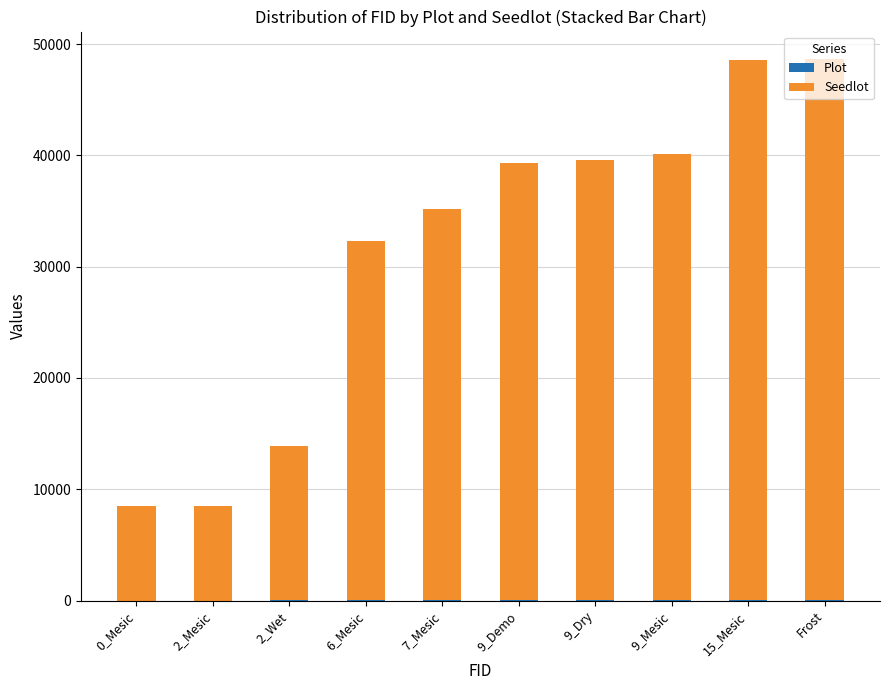

At which category is the sum across all series the highest?

Frost